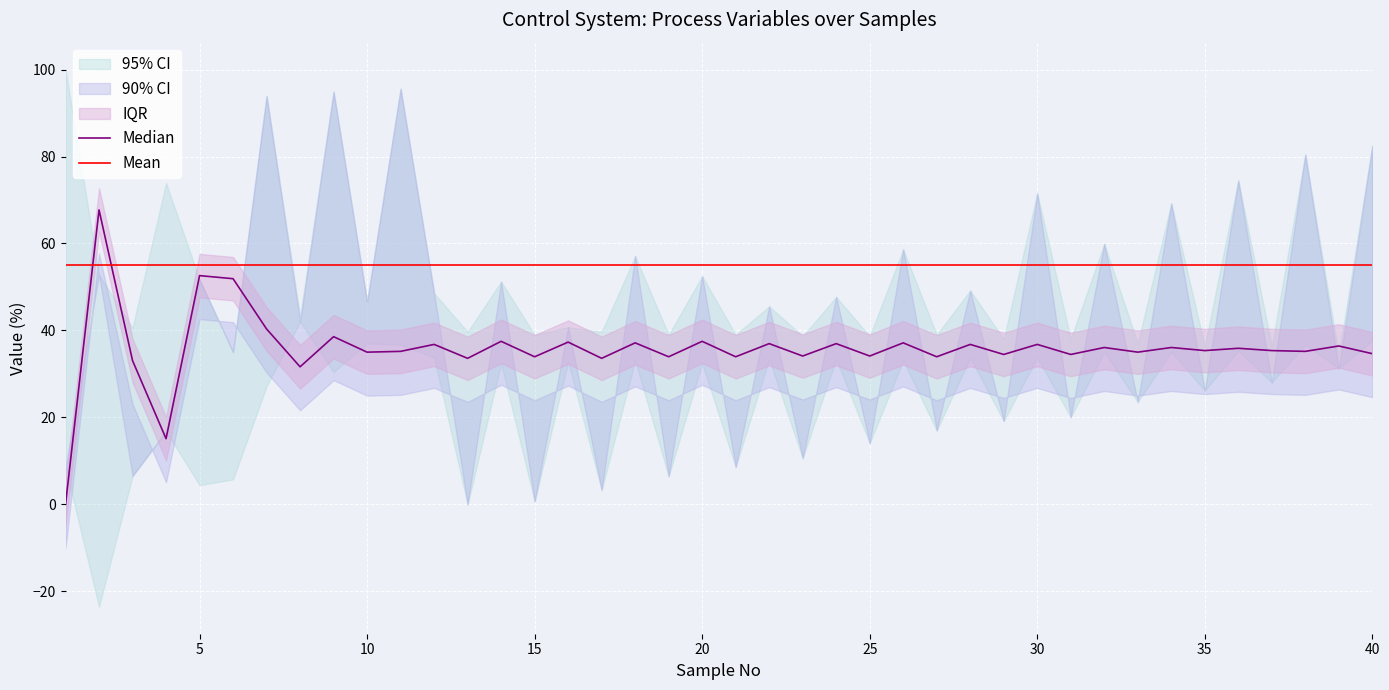

The Mean series shows 55.0 at 30. True or false?

True